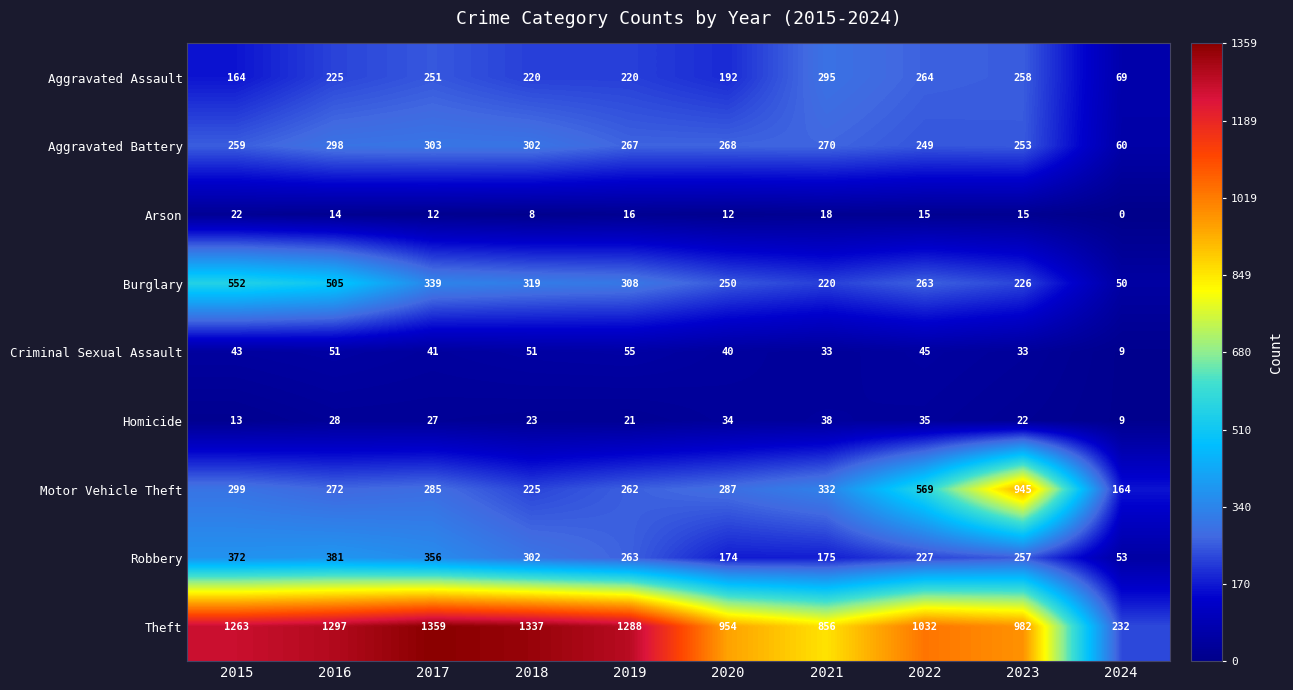

Between 2017 and 2024, which series saw the biggest shift?

Theft